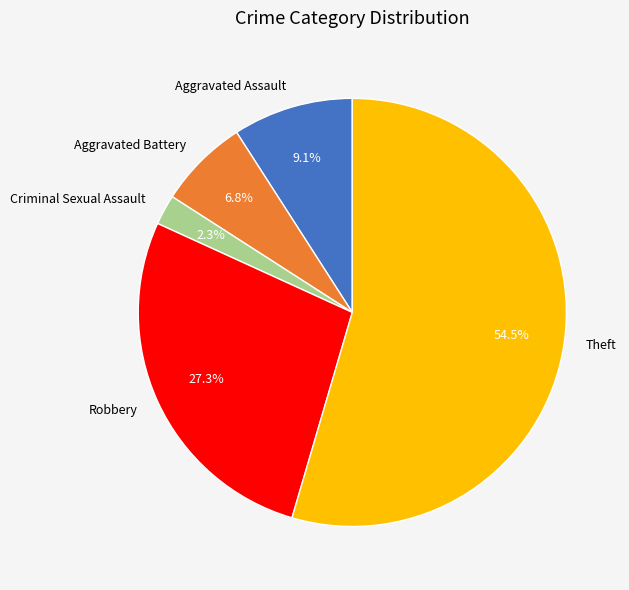

True or false: Aggravated Assault accounts for 15% of the total.

False